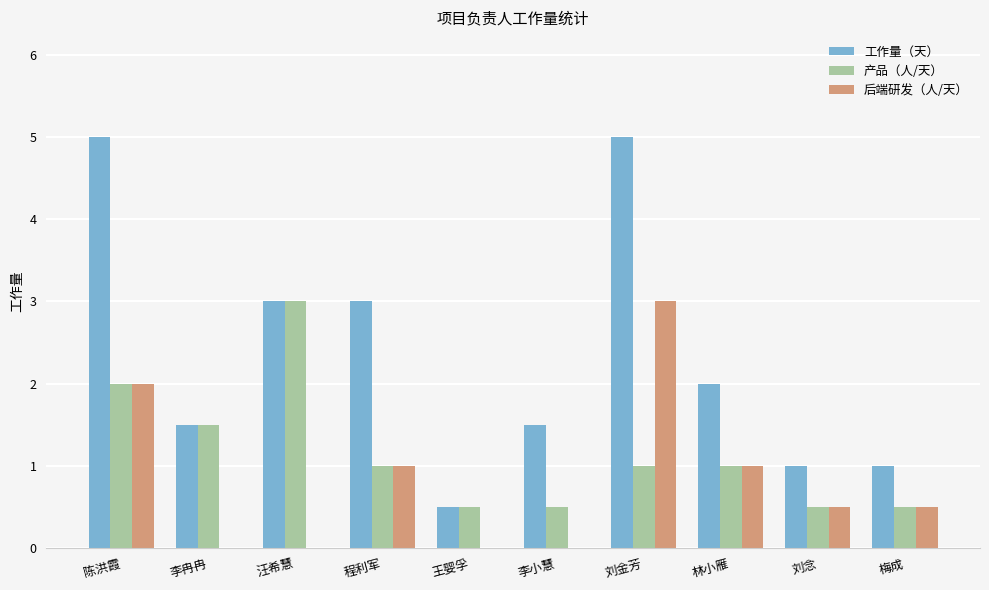

The value of 工作量（天） at 程利军 is 3.0. True or false?

True